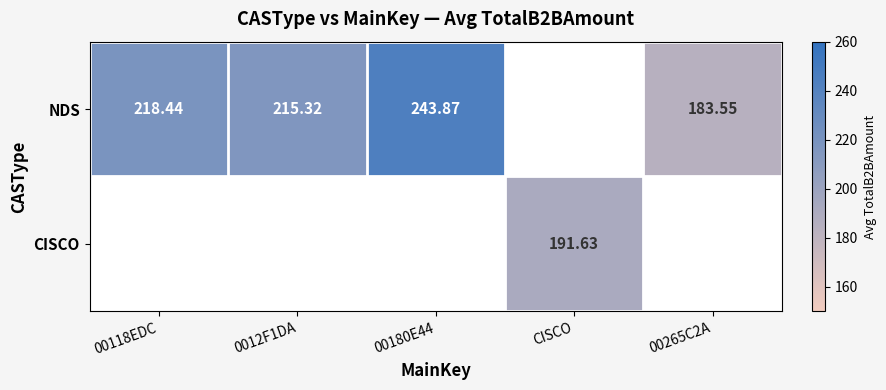

Is it true that CISCO equals -92.4 at 00118EDC?

False